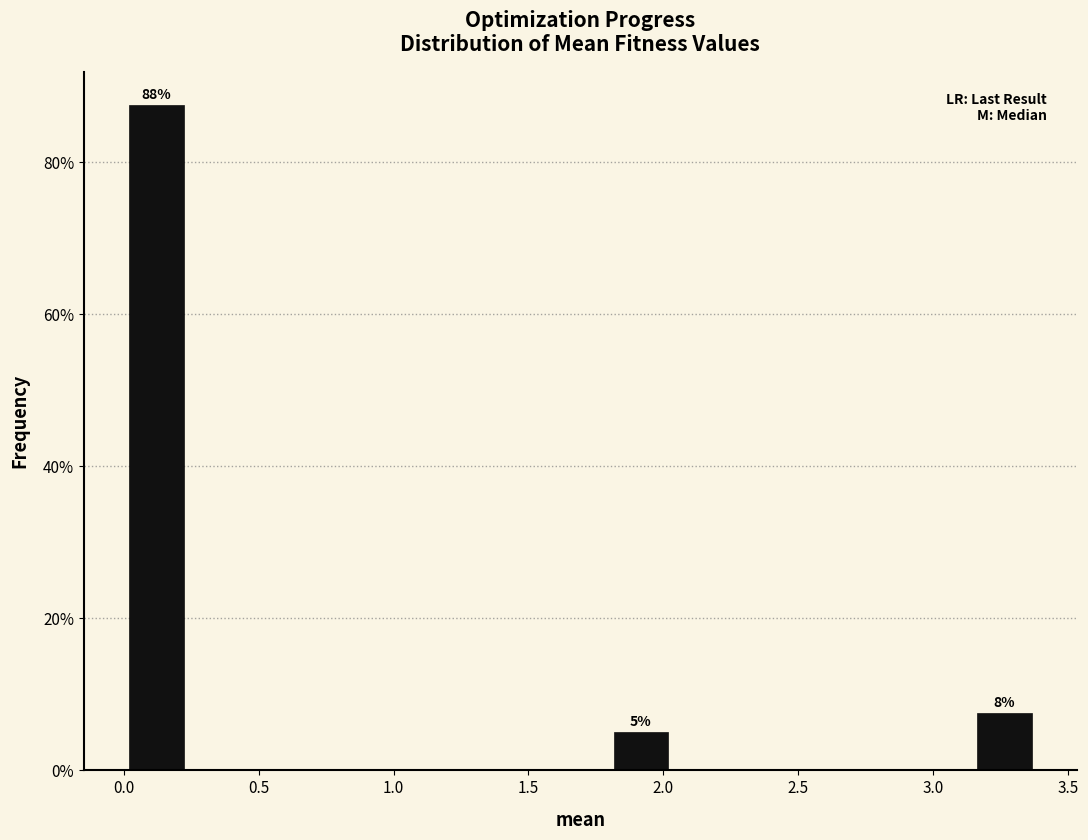

Which range on the x-axis has the tallest bar?

0.00 to 0.25